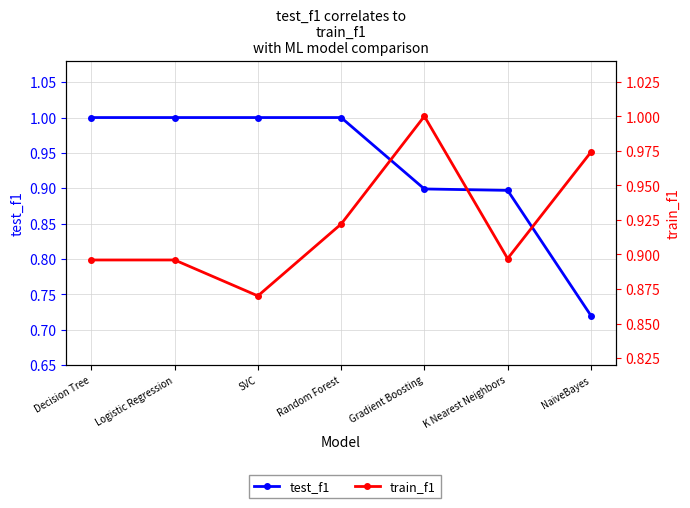

List the labels in order of train_f1 value, smallest first.

SVC, Decision Tree, Logistic Regression, K Nearest Neighbors, Random Forest, NaiveBayes, Gradient Boosting